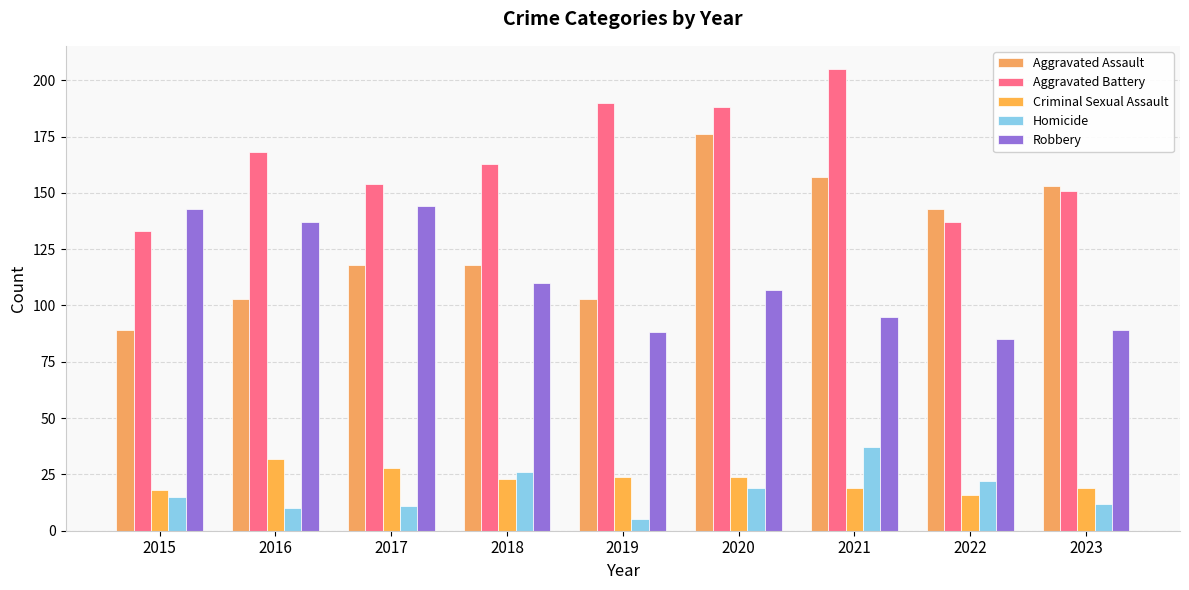

What is the sum of the Aggravated Assault values at 2017 and 2021?

275